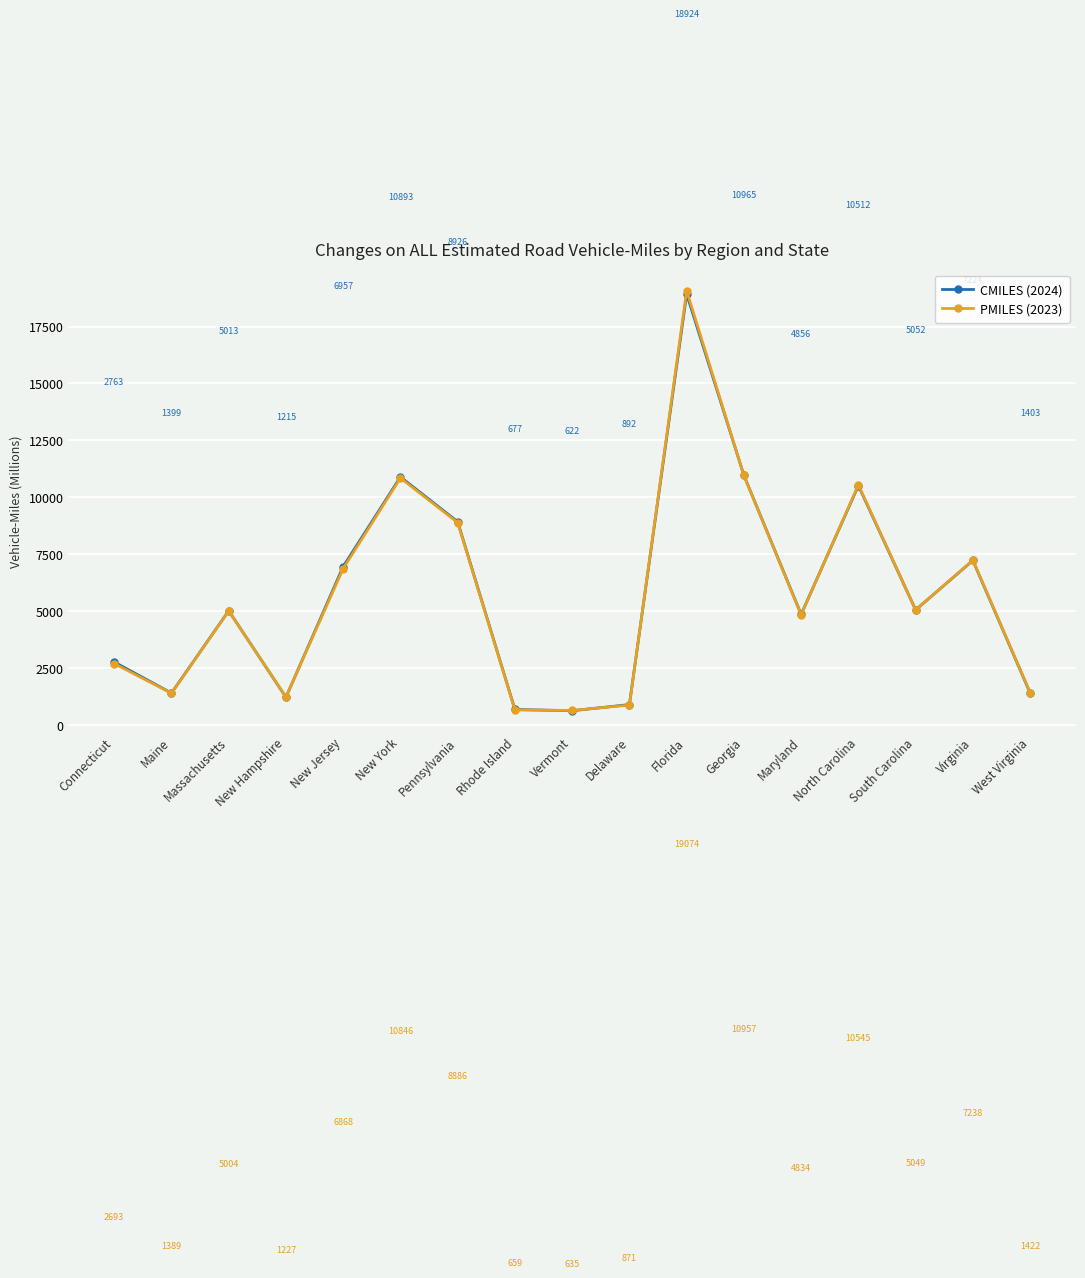

What is the approximate value of PMILES (2023) at Maine, to the nearest 10?

1390